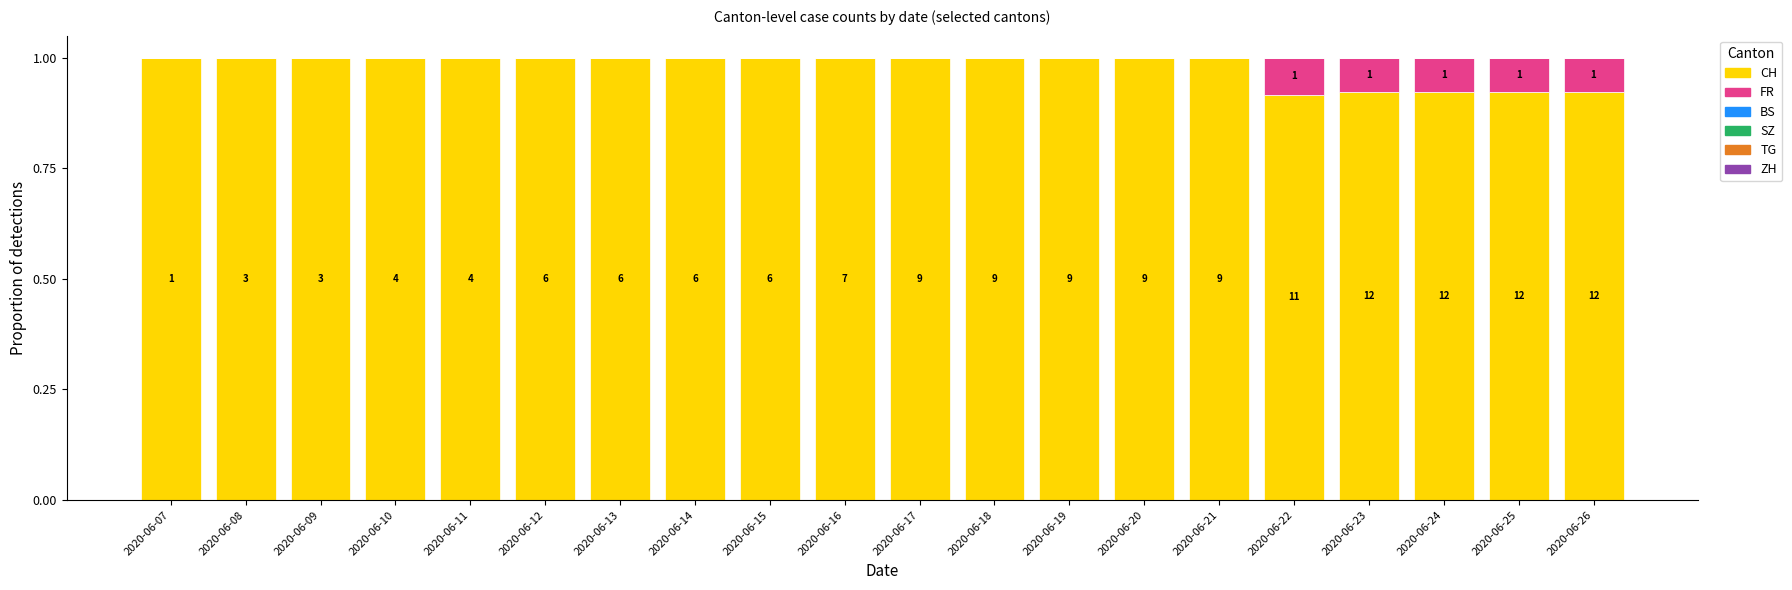

List the series in order of their peak value, highest first.

CH, FR, BS, SZ, TG, ZH